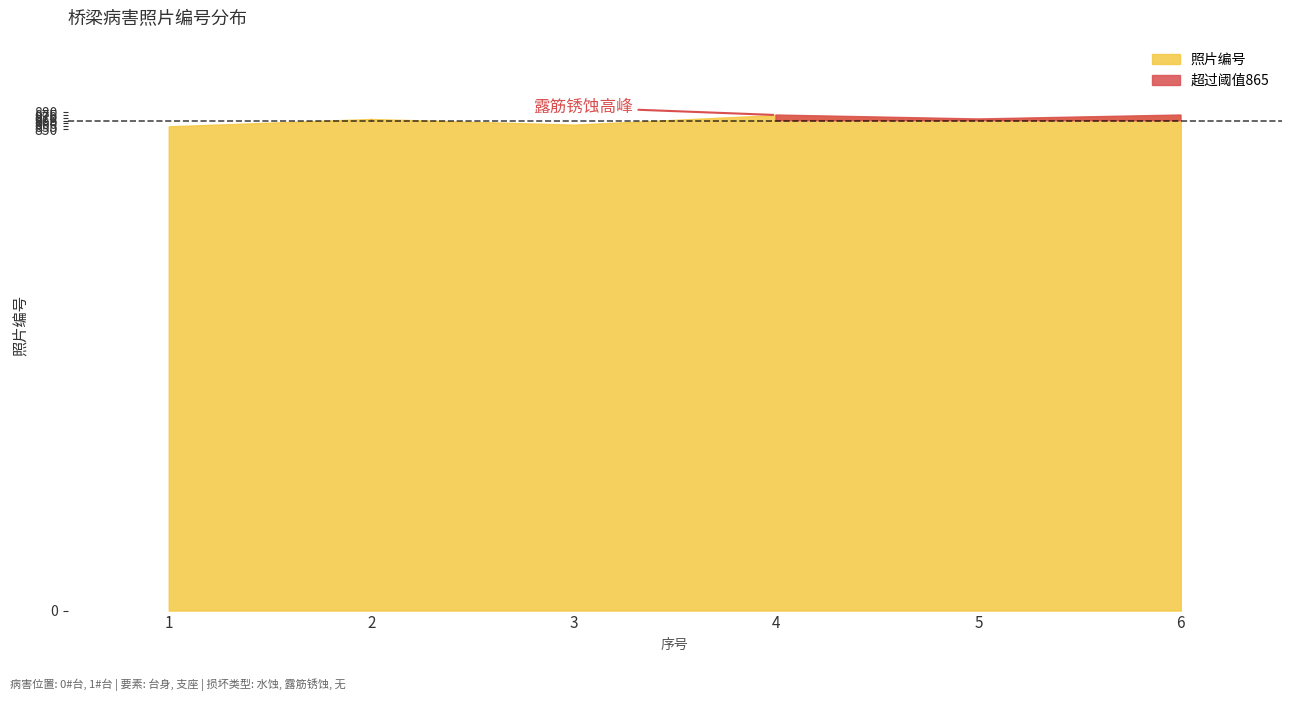

Reading left to right, list all the values displayed in this chart.

1=855	2=868	3=858	4=875	5=868	6=875